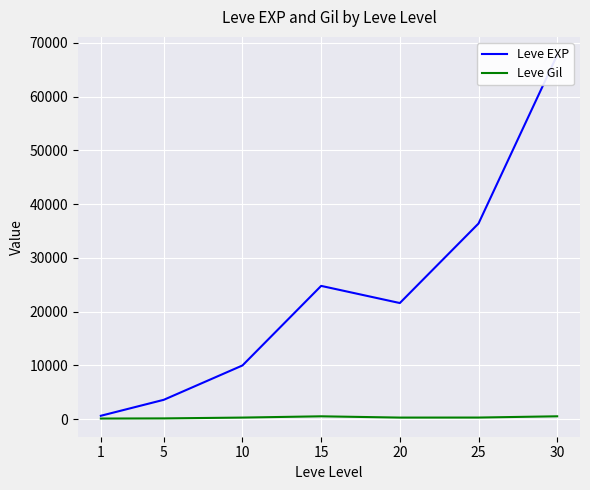

True or false: Leve Gil and Leve EXP intersect in this chart.

False